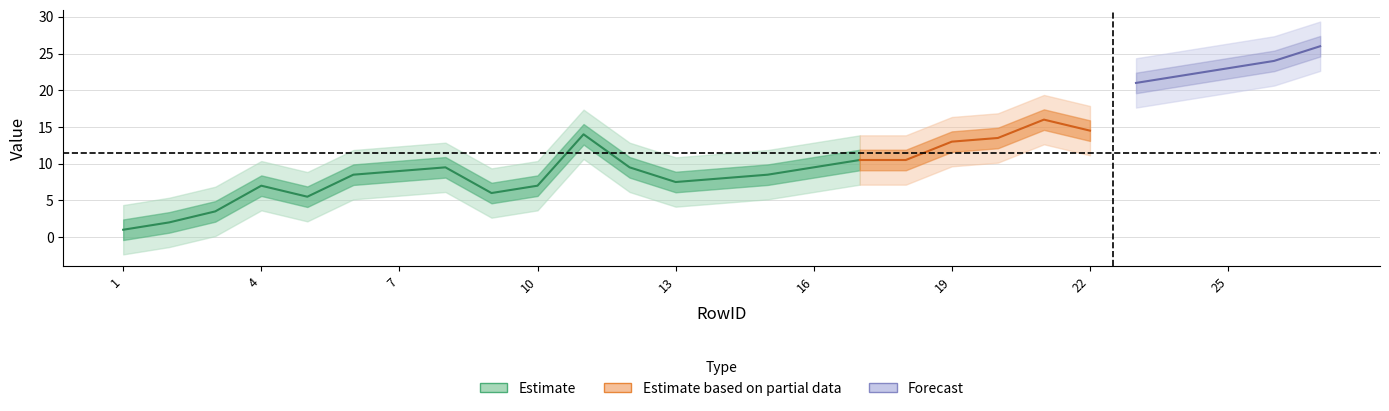

What is the value of the Surveyor RowID point at the 1st from the left?

1